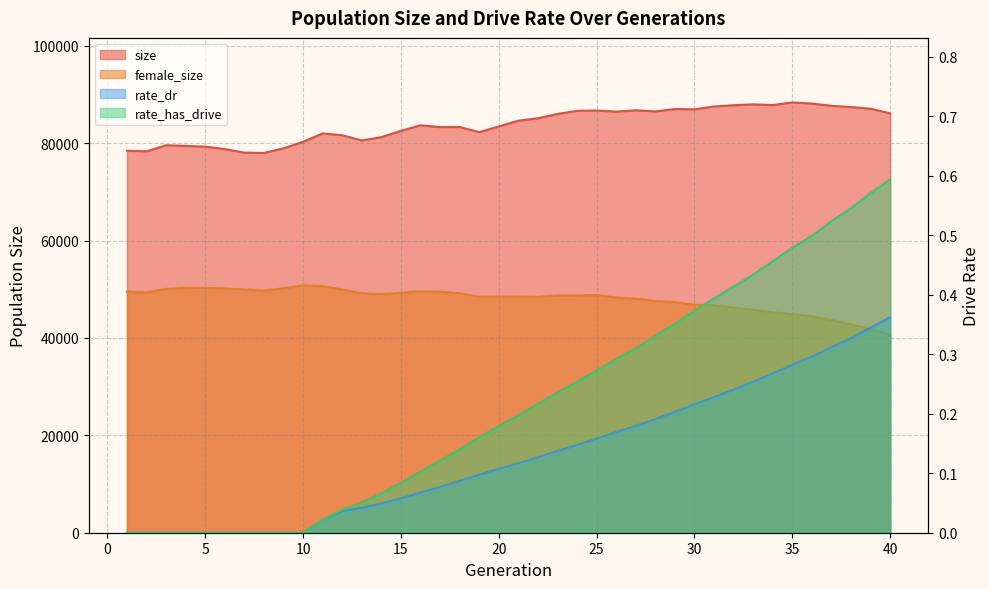

What are all the series names shown in the legend?

size, female_size, rate_dr, rate_has_drive